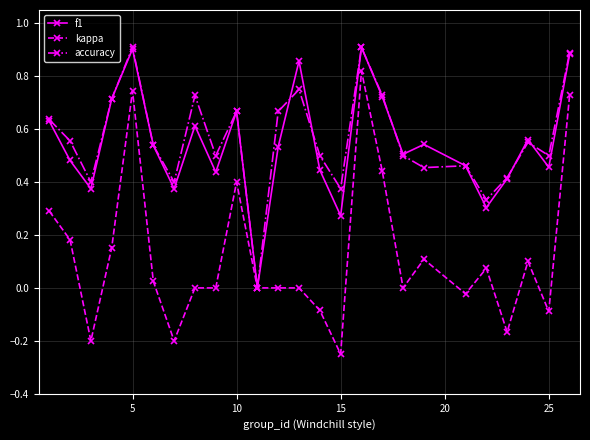

Which series has the widest spread of values?

kappa